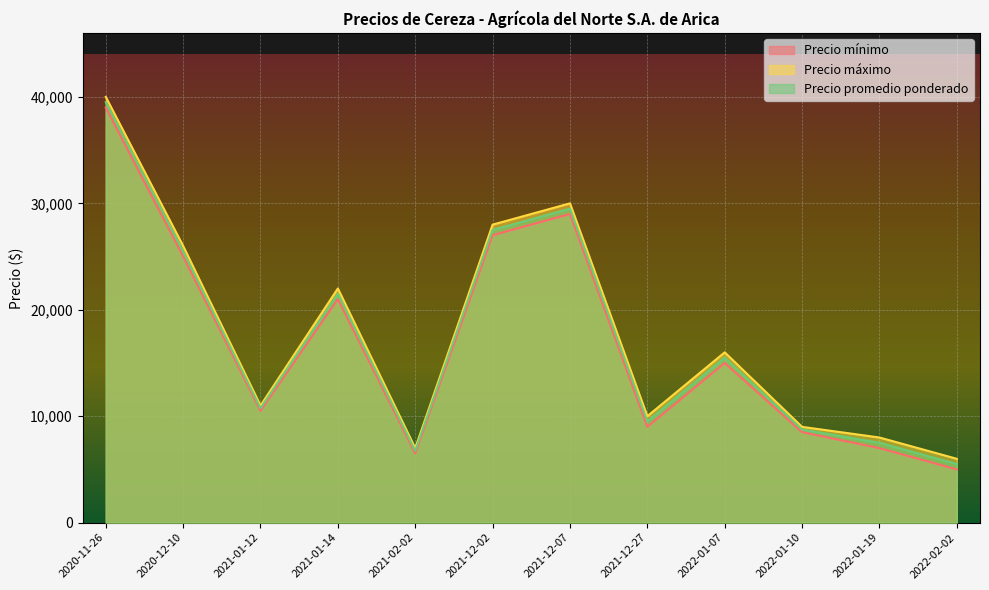

What is the maximum value shown in the chart?

40000